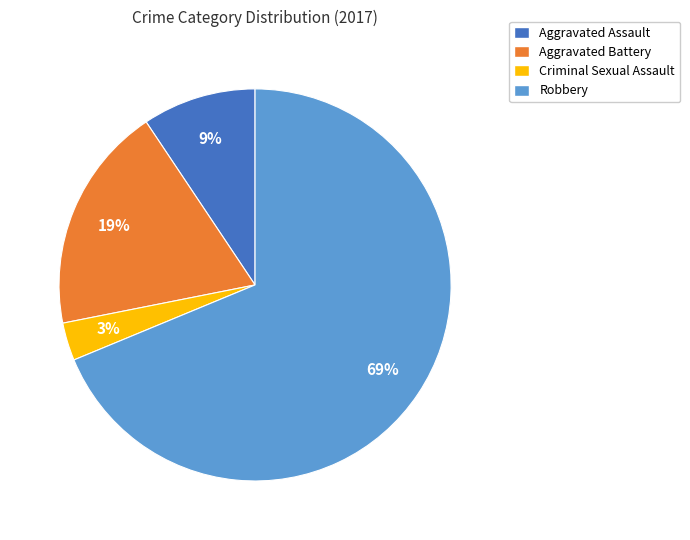

To the nearest percent, what is the average slice percentage?

25%